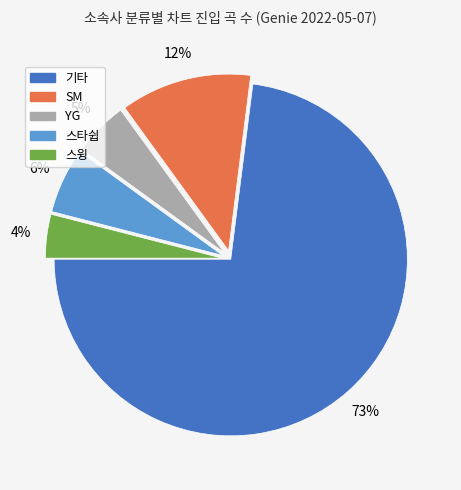

To the nearest percent, what is the average slice percentage?

20%